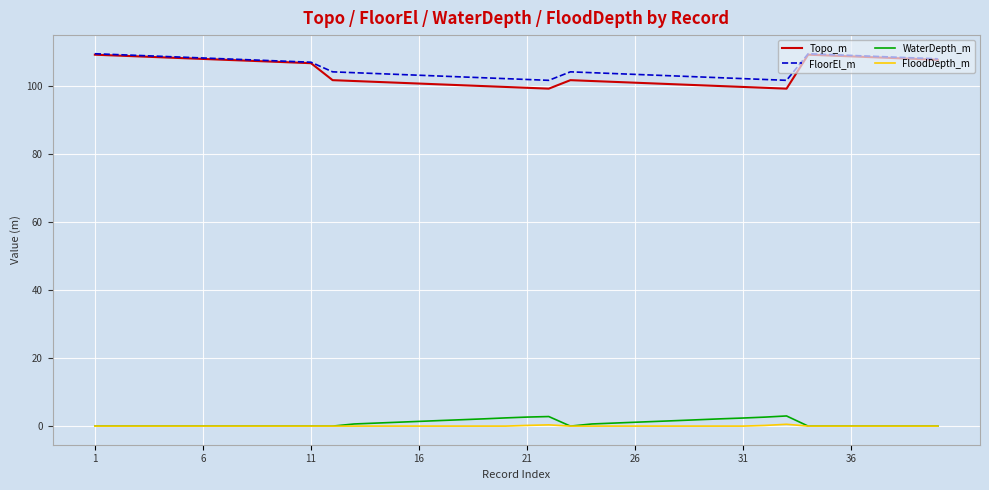

What is the maximum value shown in the chart?

109.6